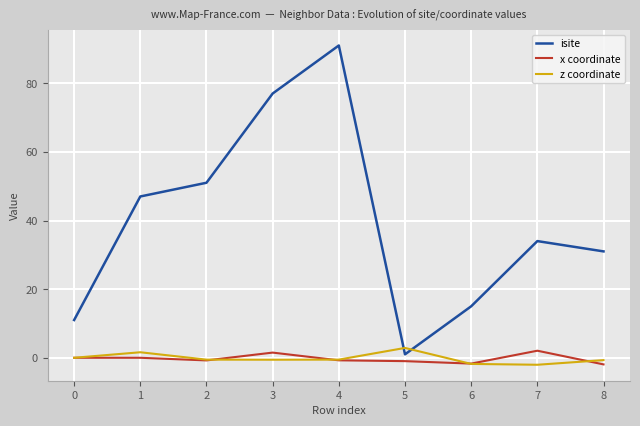

Which series changed the most between 4 and 6?

isite